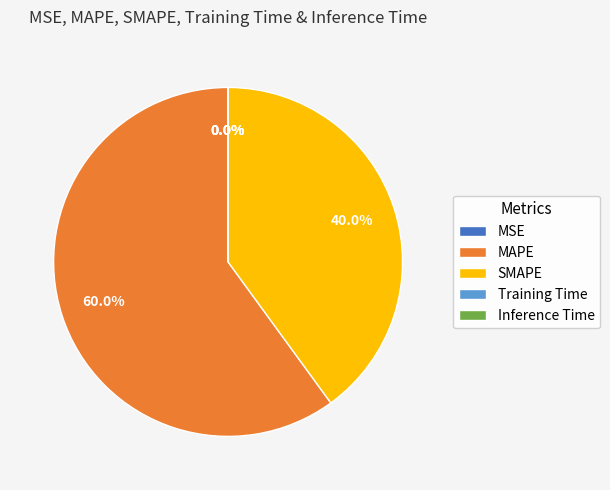

To the nearest percent, what portion does SMAPE represent?

40%